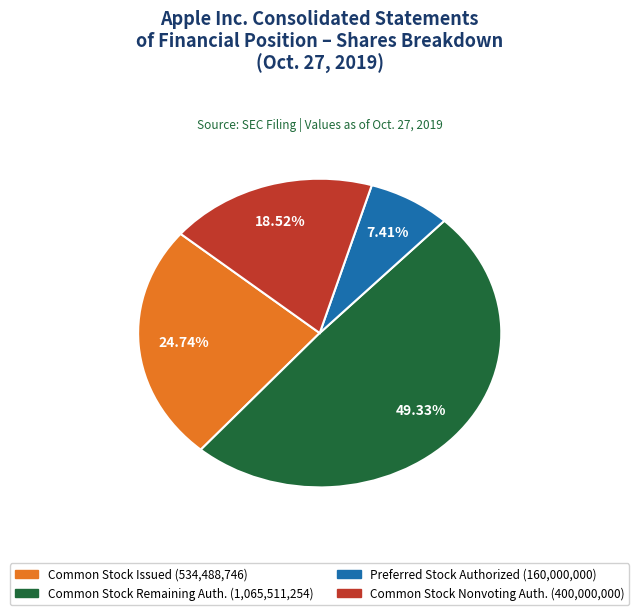

Is there a majority slice in this chart?

No